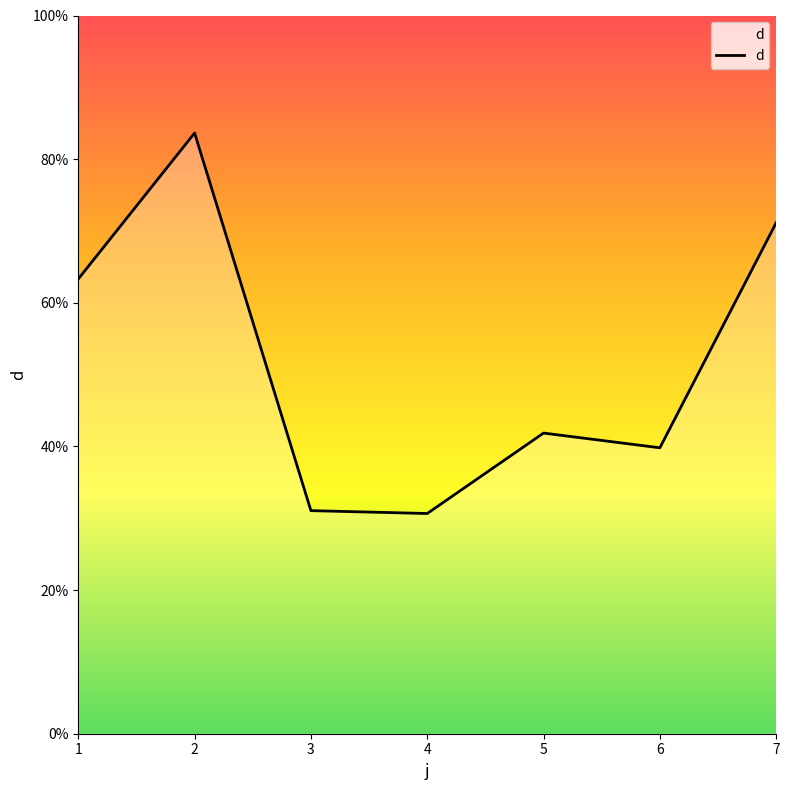

Where does the data first go above 41?

1